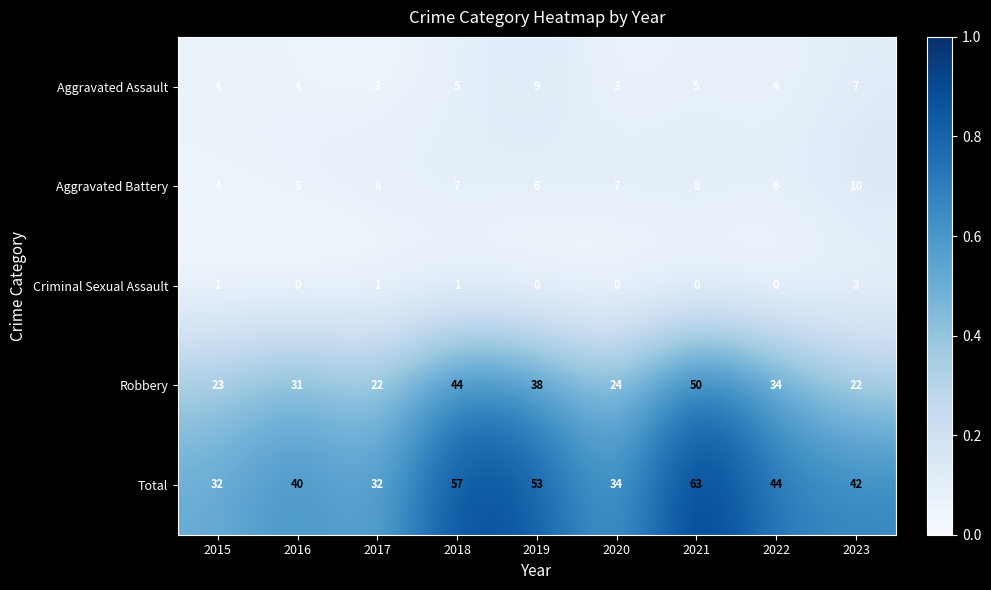

Rank the series at 2020 from highest to lowest value.

Total, Robbery, Aggravated Battery, Aggravated Assault, Criminal Sexual Assault